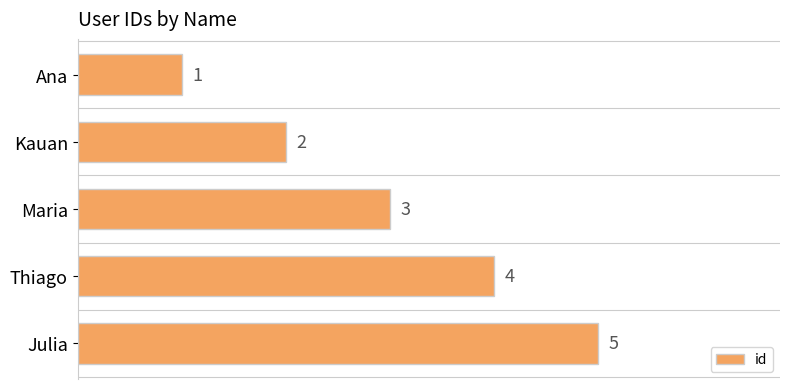

Is it true that the value at Kauan is 2?

True